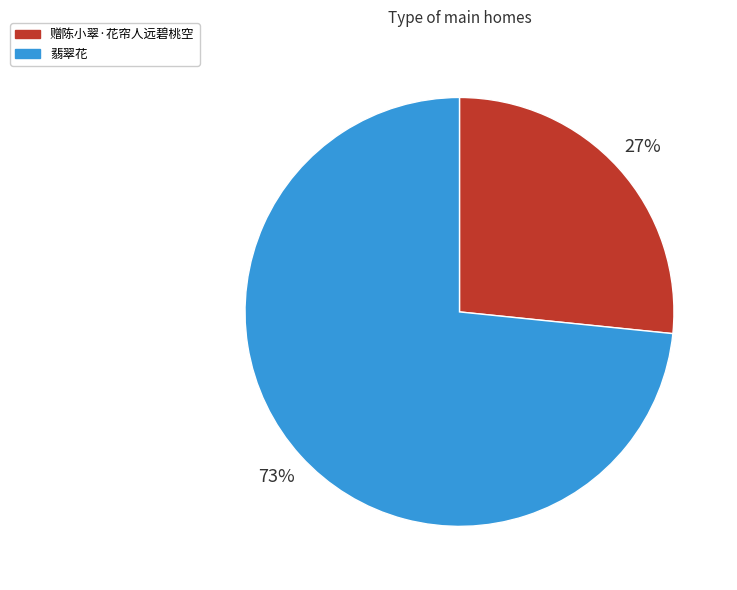

Which has a higher value, 赠陈小翠·花帘人远碧桃空 or 翡翠花?

翡翠花